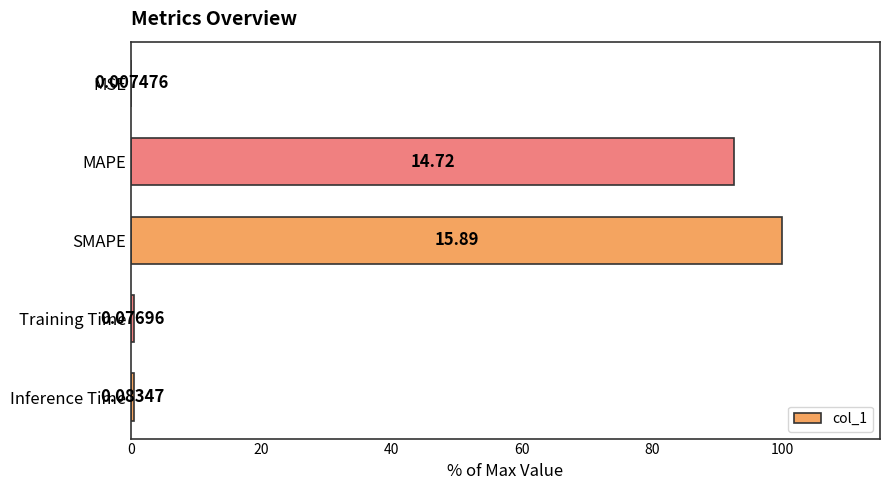

Where is the data nearest to the value 50?

MAPE